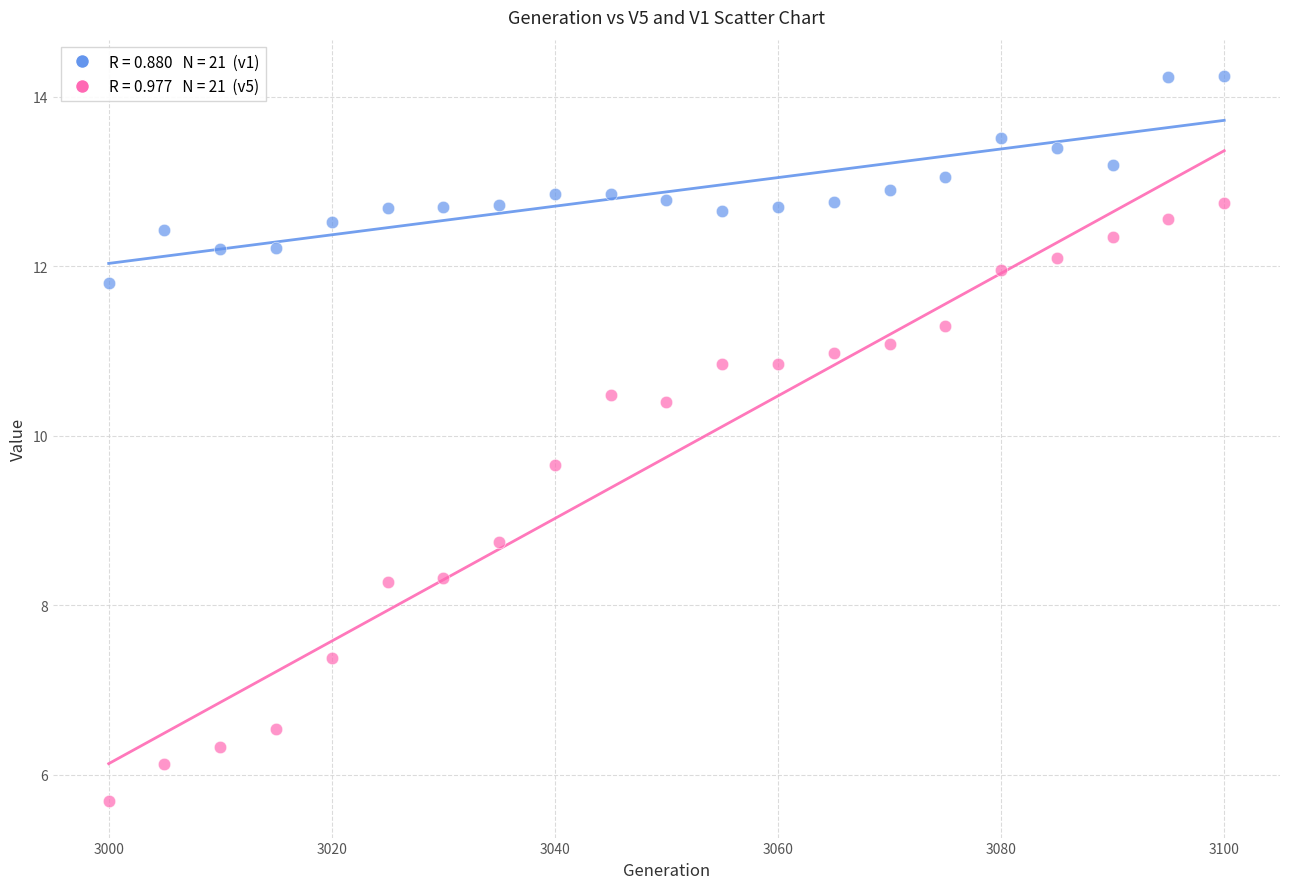

Across all series, what Y value is closest to 9?

8.8